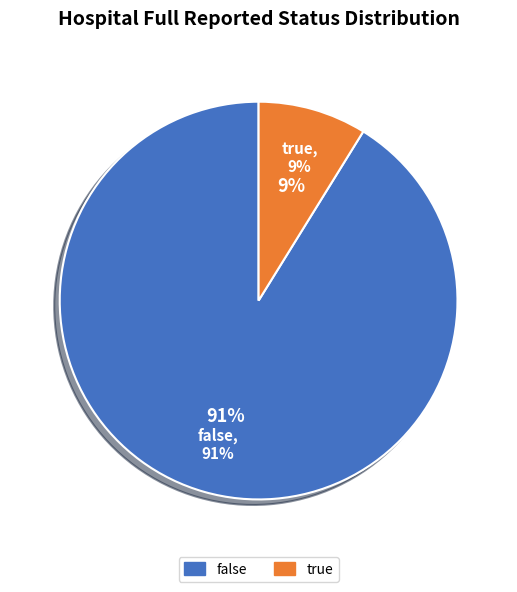

Which slice represents more than half of the pie?

false